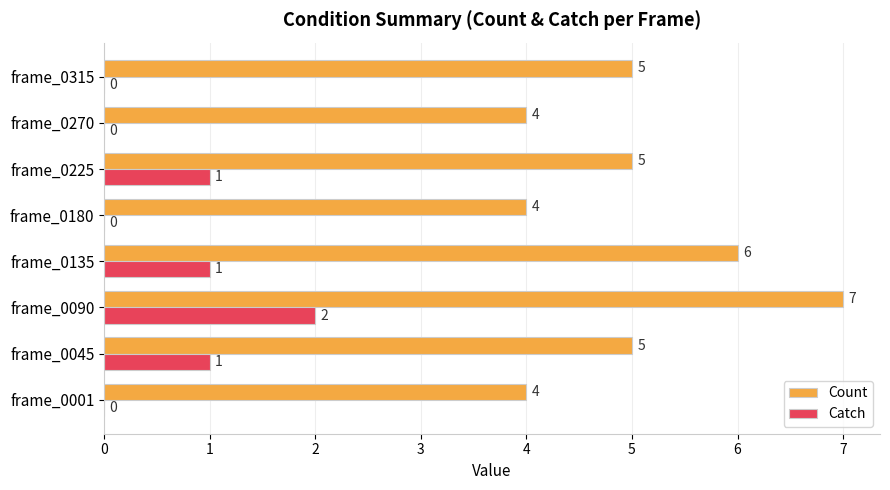

Is it true that Catch equals 1 at frame_0045?

True